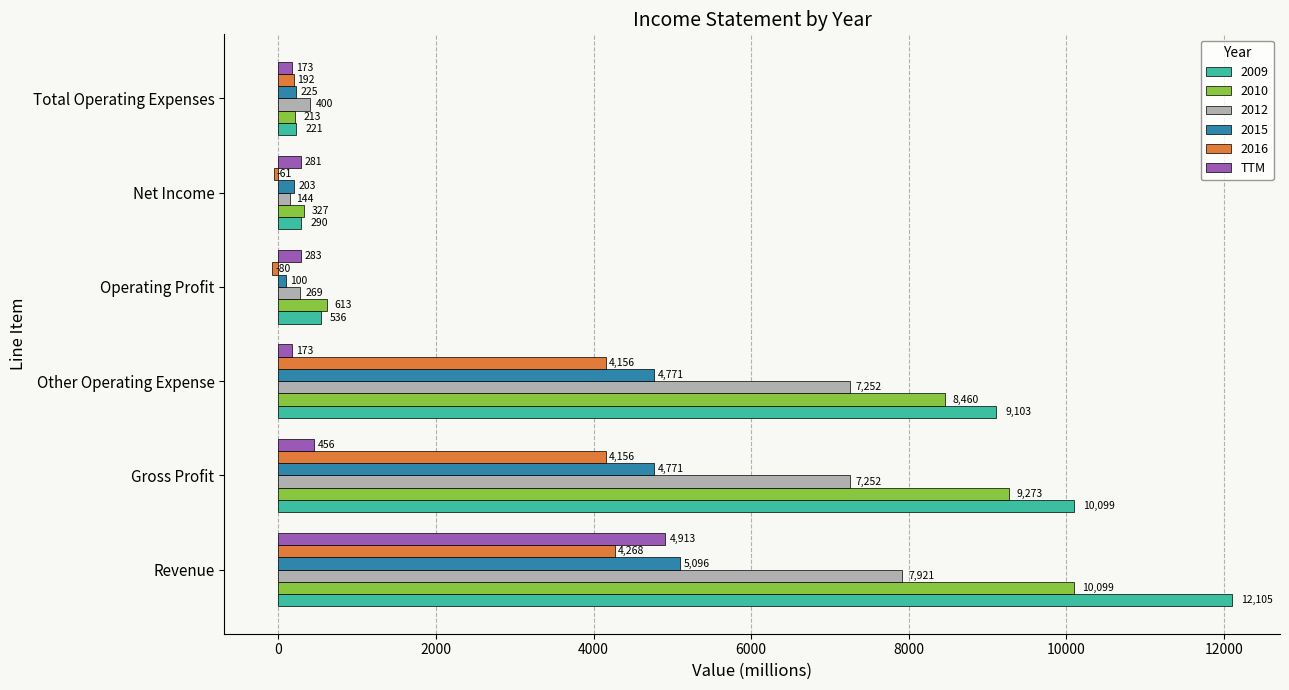

Rank the series by their maximum value, from highest to lowest.

2009, 2010, 2012, 2015, TTM, 2016